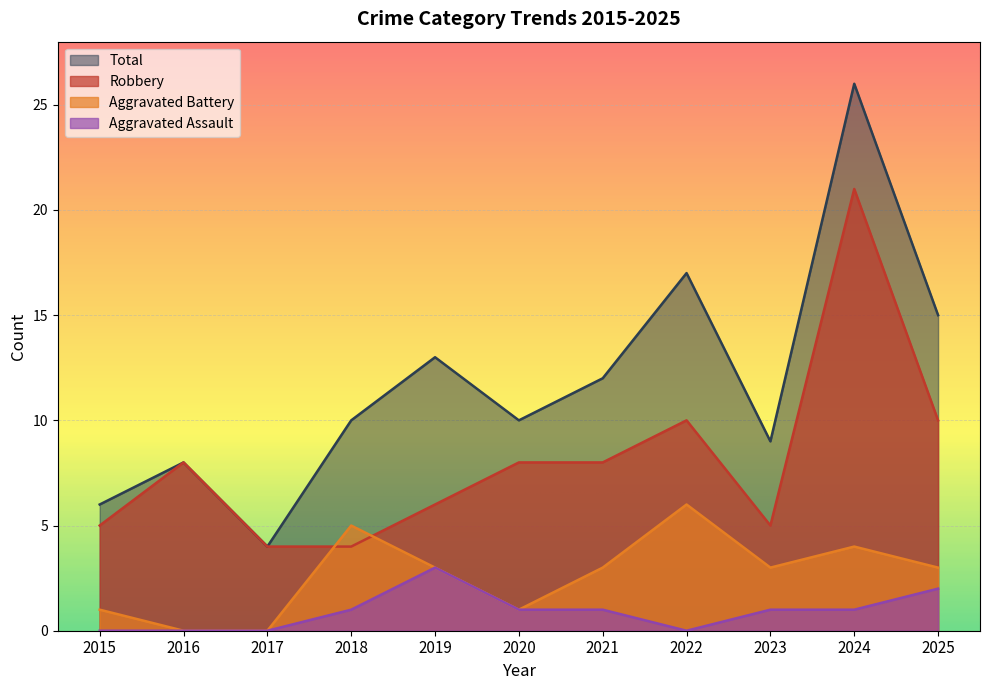

How many Aggravated Battery values are between 1 and 4?

7